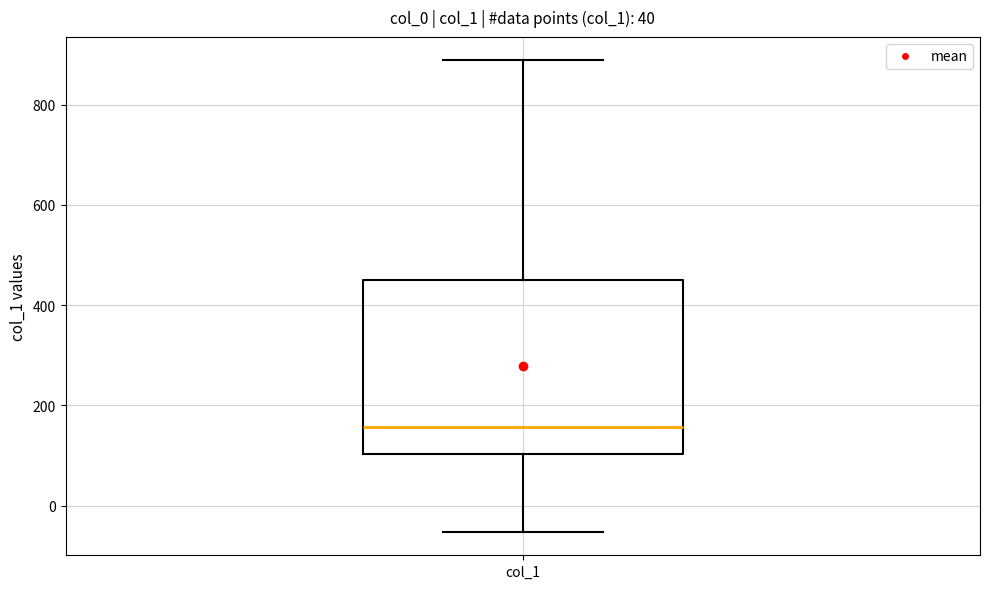

Read this box plot against the y-axis: the position of the median line, the range covered by the box, and the ends of both whiskers. The values are not printed on the chart, so give them approximately, as read against the axis.

median 160, box 100 to 460, whiskers -60 to 880